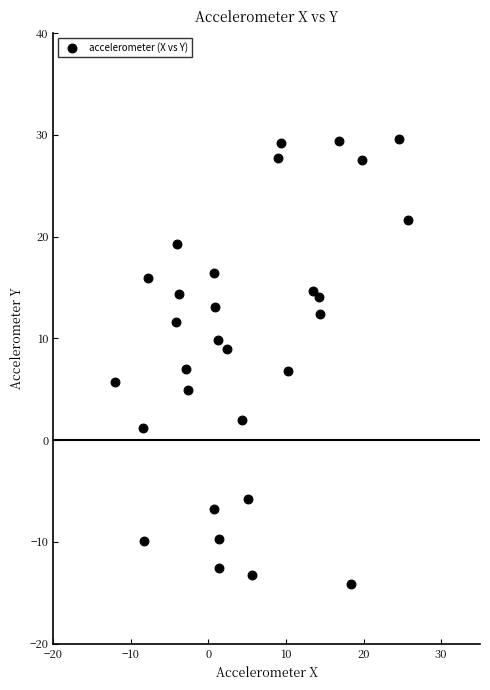

What is the range of X values (max minus min)?

37.7